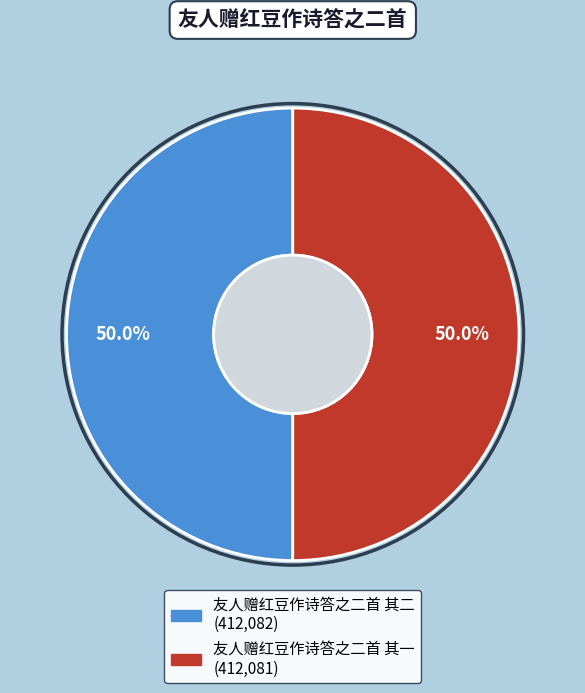

To the nearest percent, what portion does 友人赠红豆作诗答之二首 其一 represent?

50%